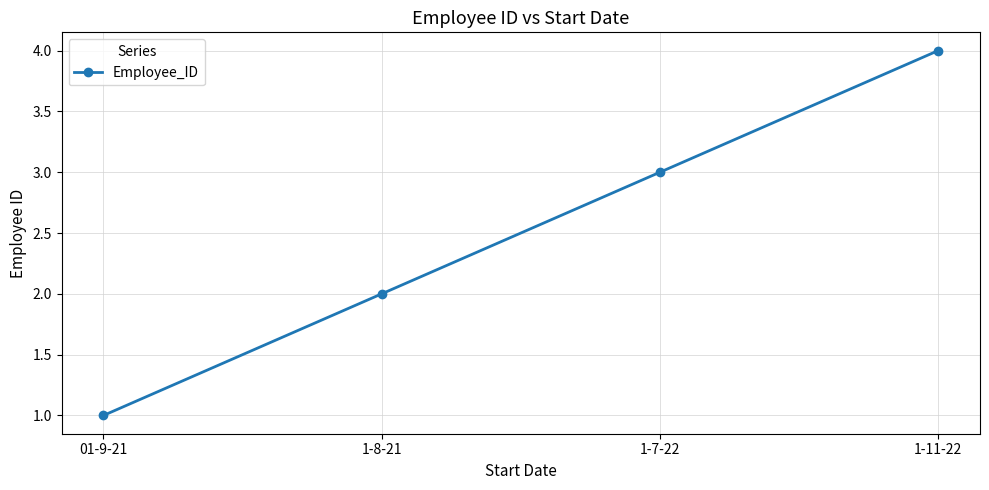

True or false: the data shows 6 at 1-11-22.

False